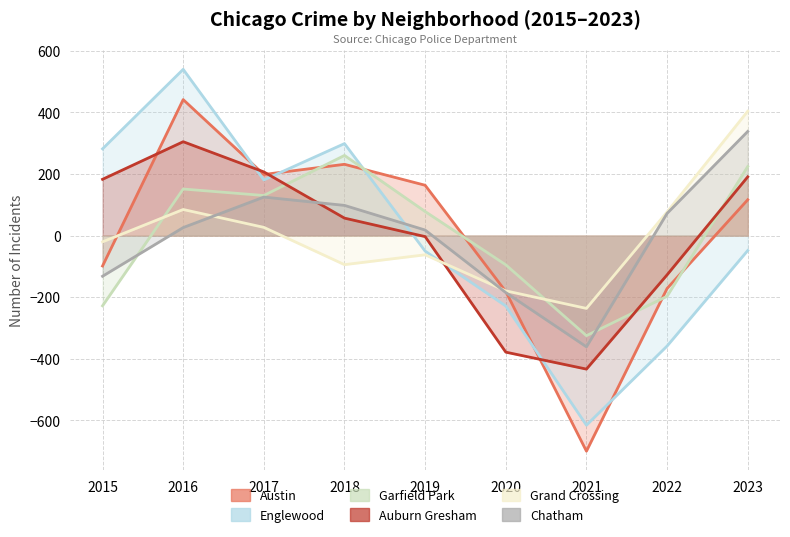

What is the total value across all series at 2020?

-1247.0